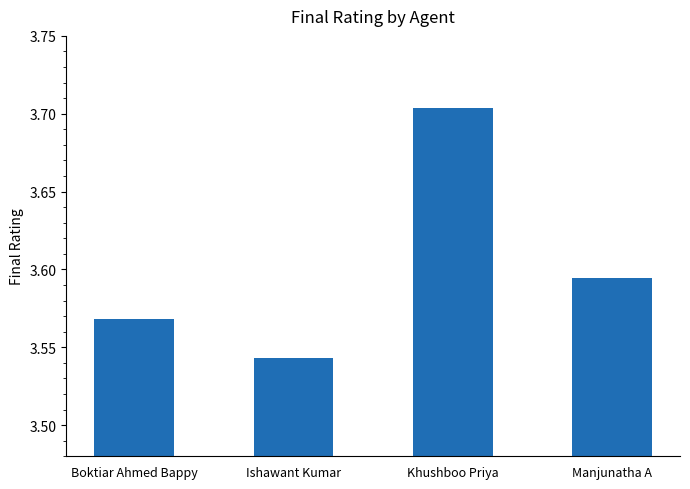

At which label is the value closest to 3?

Ishawant Kumar